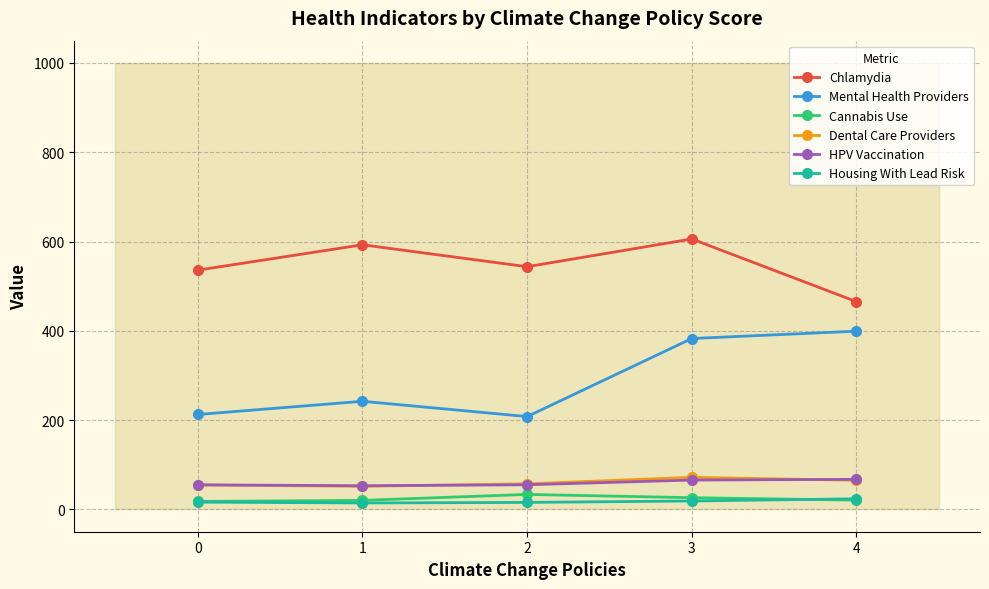

How many values in the Chlamydia series exceed 543?

3